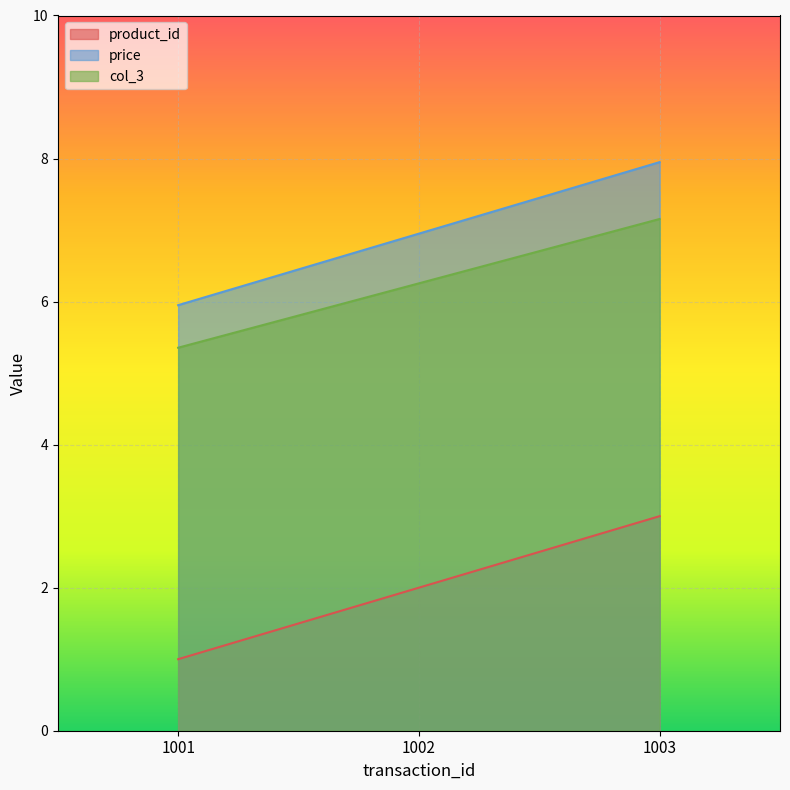

What are all the series names shown in the legend?

product_id, price, col_3